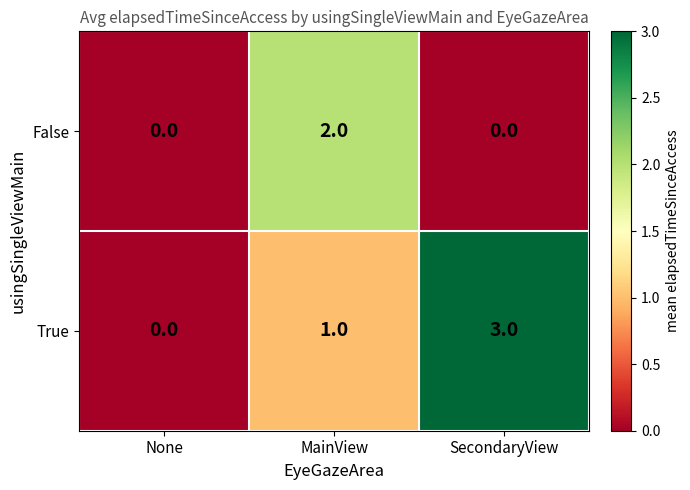

How many values in True are above zero?

2